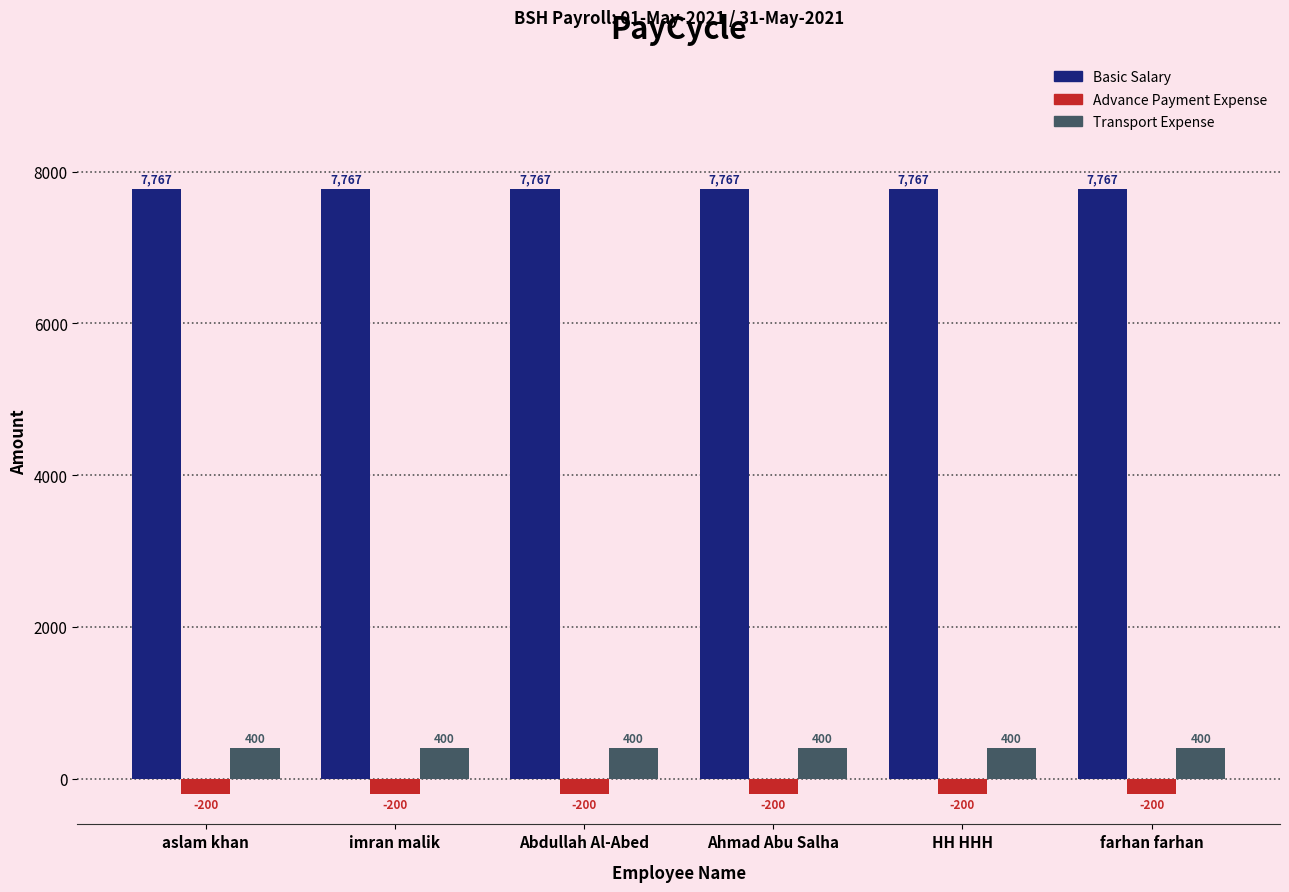

What is the value of the Transport Expense bar at the 2nd from the left?

400.0